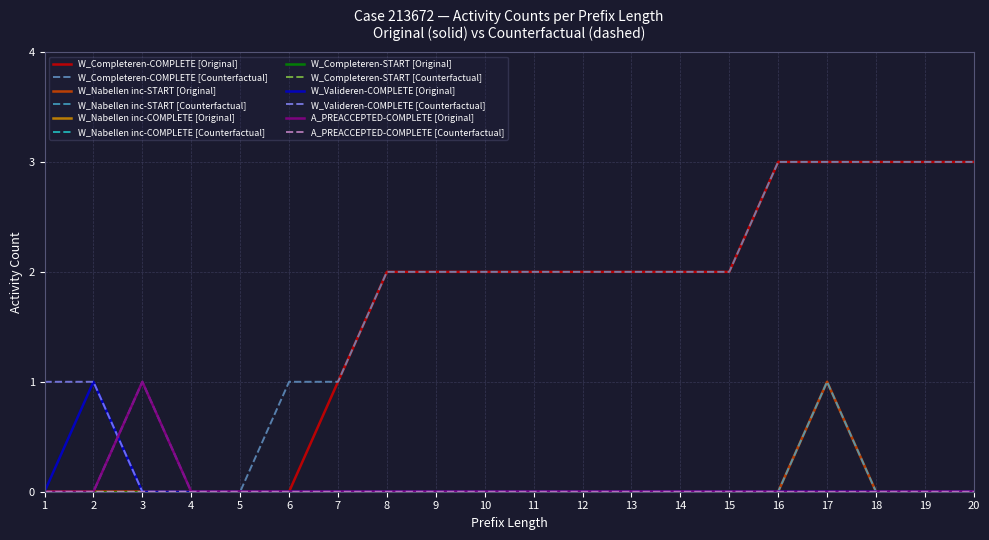

Does the chart have visible grid lines?

Yes